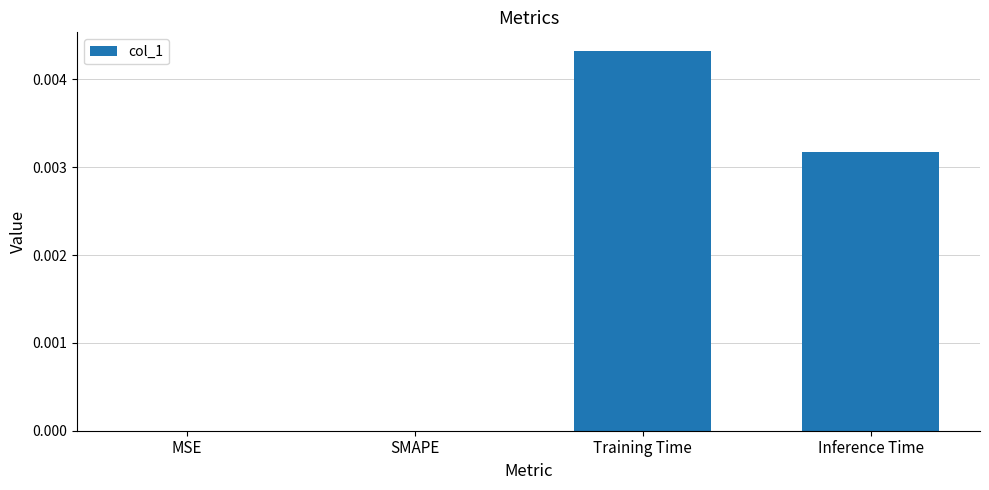

Which category has the highest value across all series?

Training Time